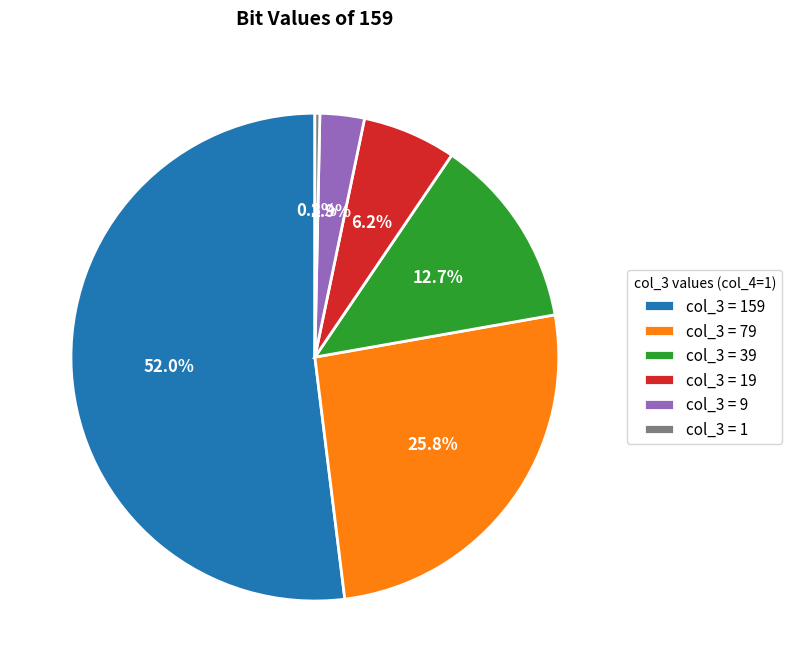

How many slices are in this pie chart?

6